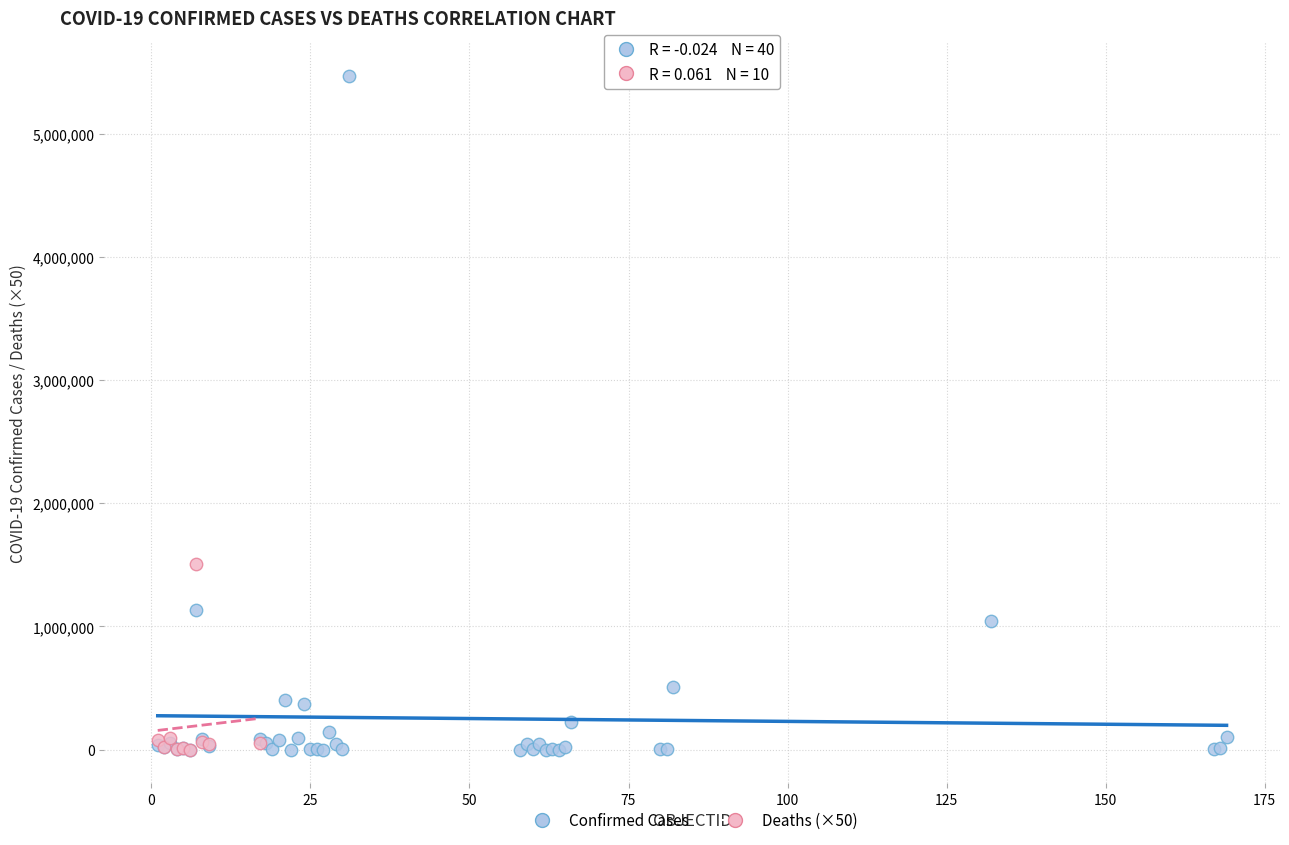

Which series reaches the maximum Y coordinate?

Confirmed Cases